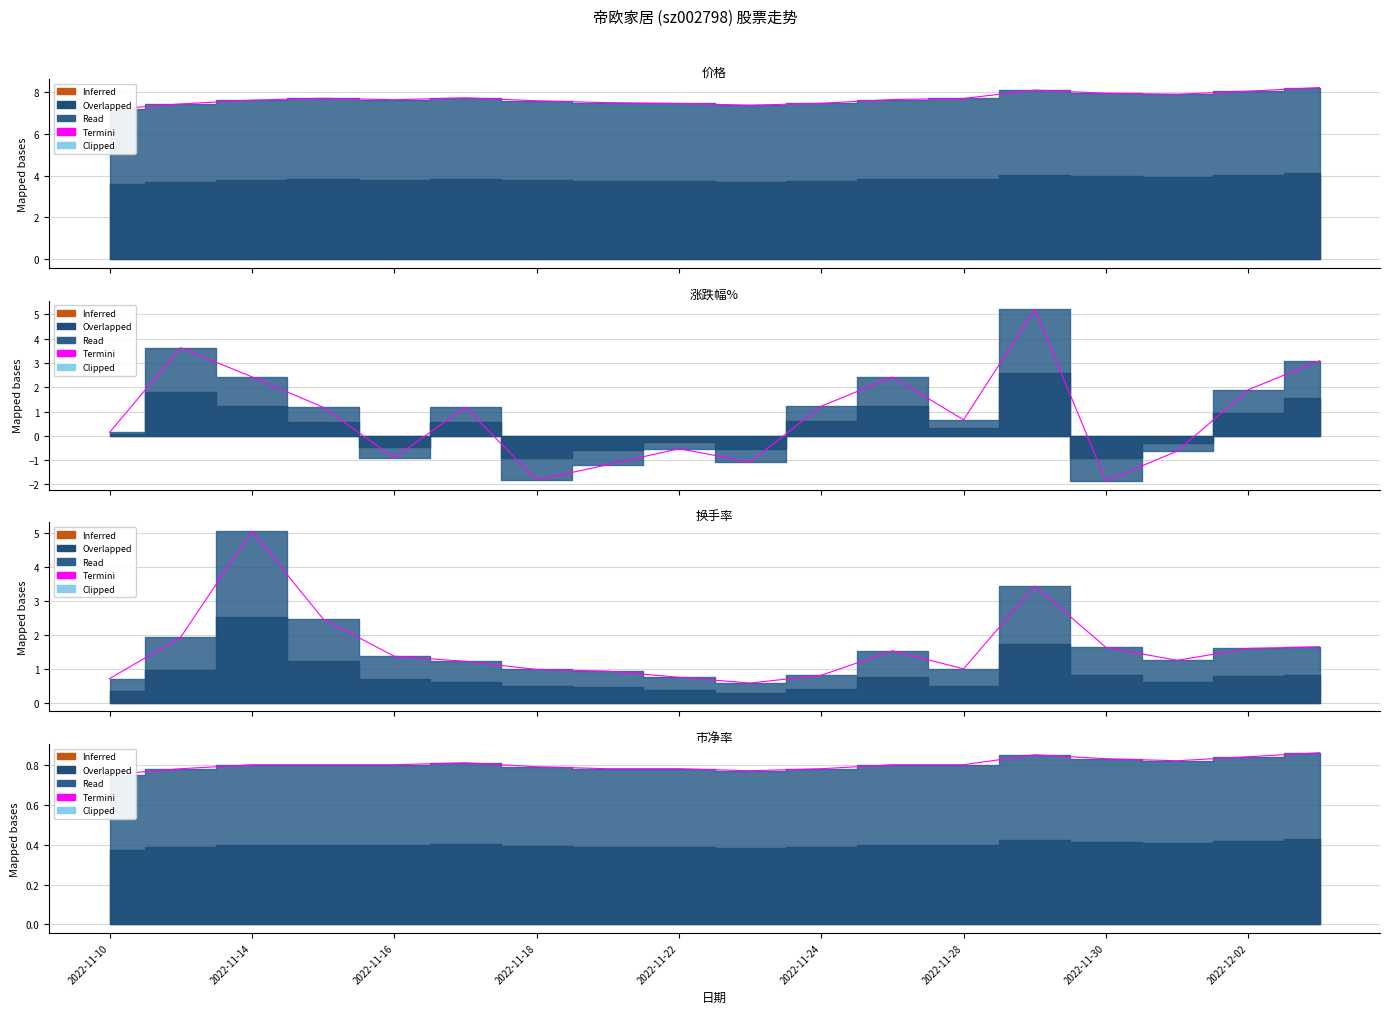

Which series has the largest total across all categories?

价格 (Termini)